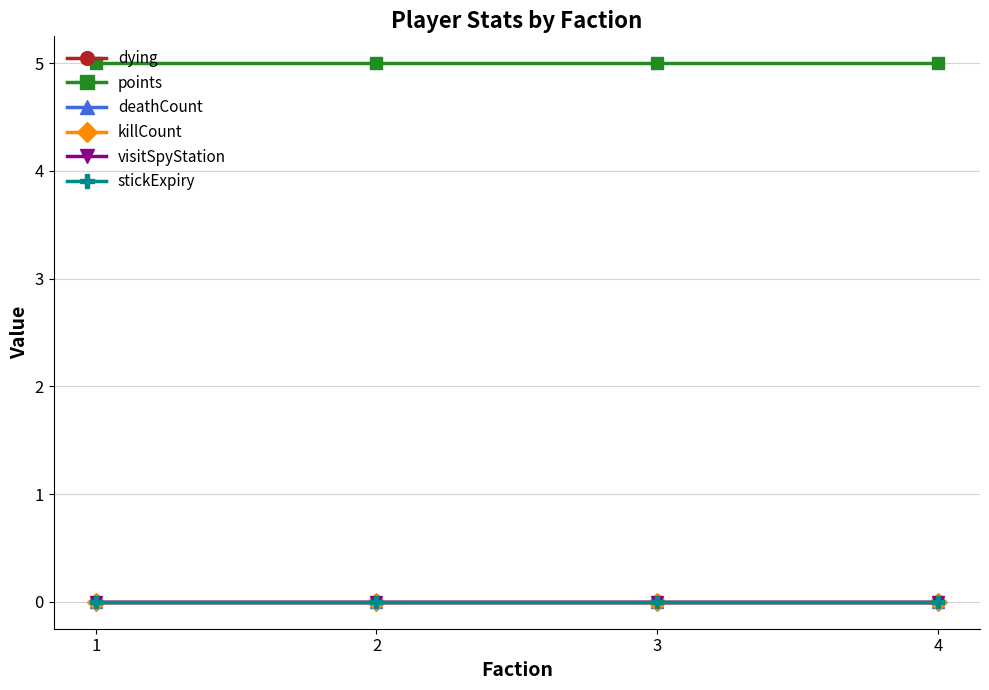

True or false: visitSpyStation has more than 2 points higher than both neighbors.

False